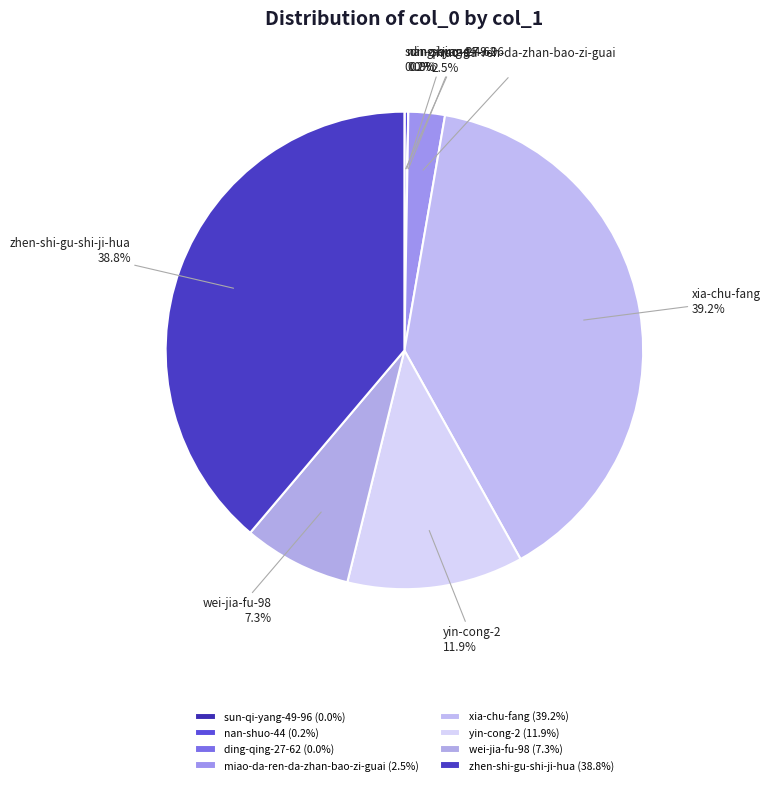

To the nearest percent, what is the difference between the yin-cong-2 and xia-chu-fang slice percentages?

27%